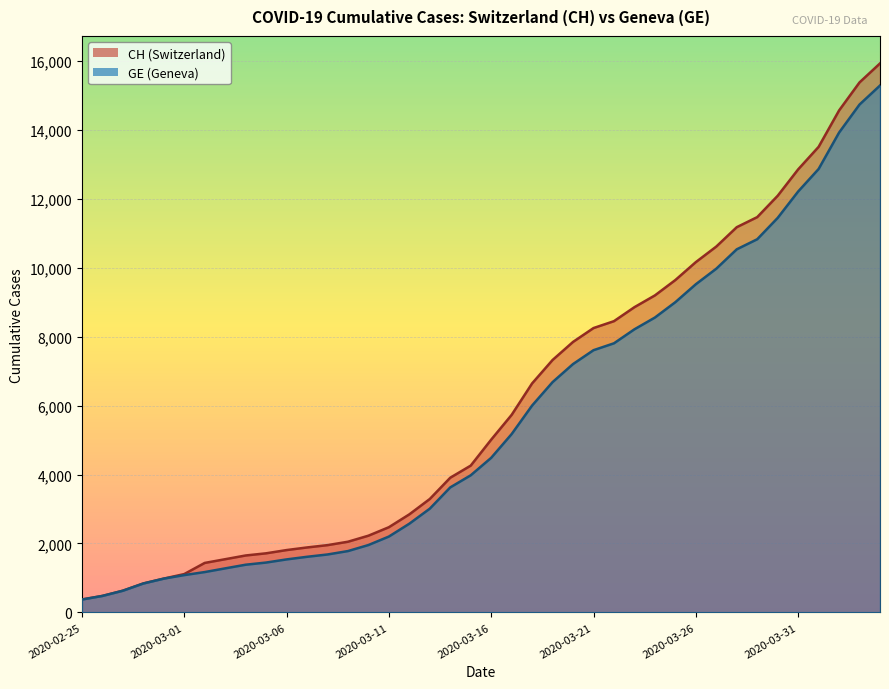

What is the total value across all series at 2020-03-16?

9497